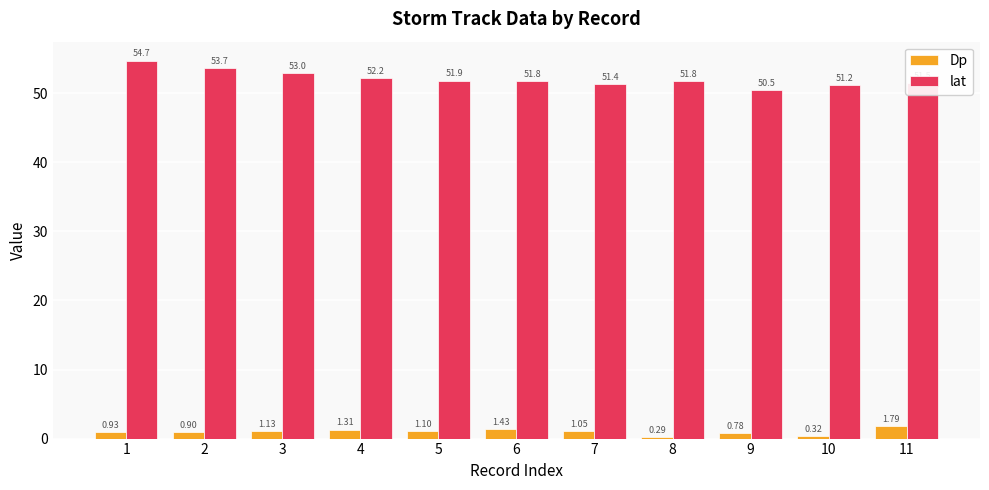

Count the number of categories in the chart.

11